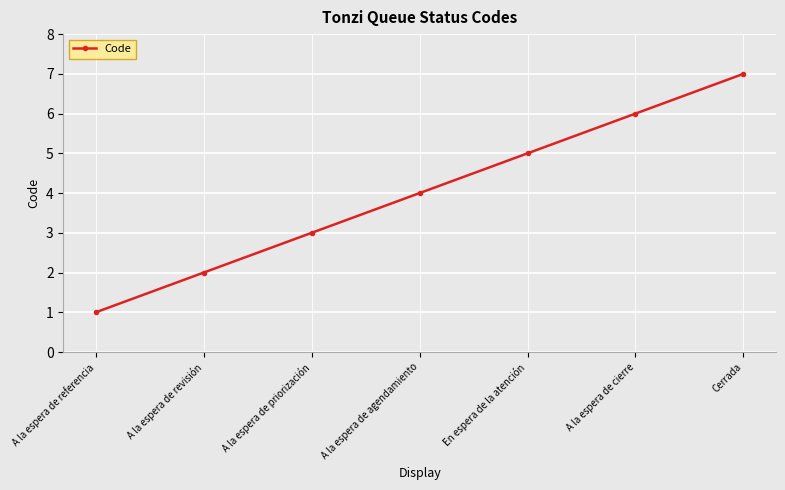

Reading left to right, transcribe all the data shown in this chart.

1	2	3	4	5	6	7